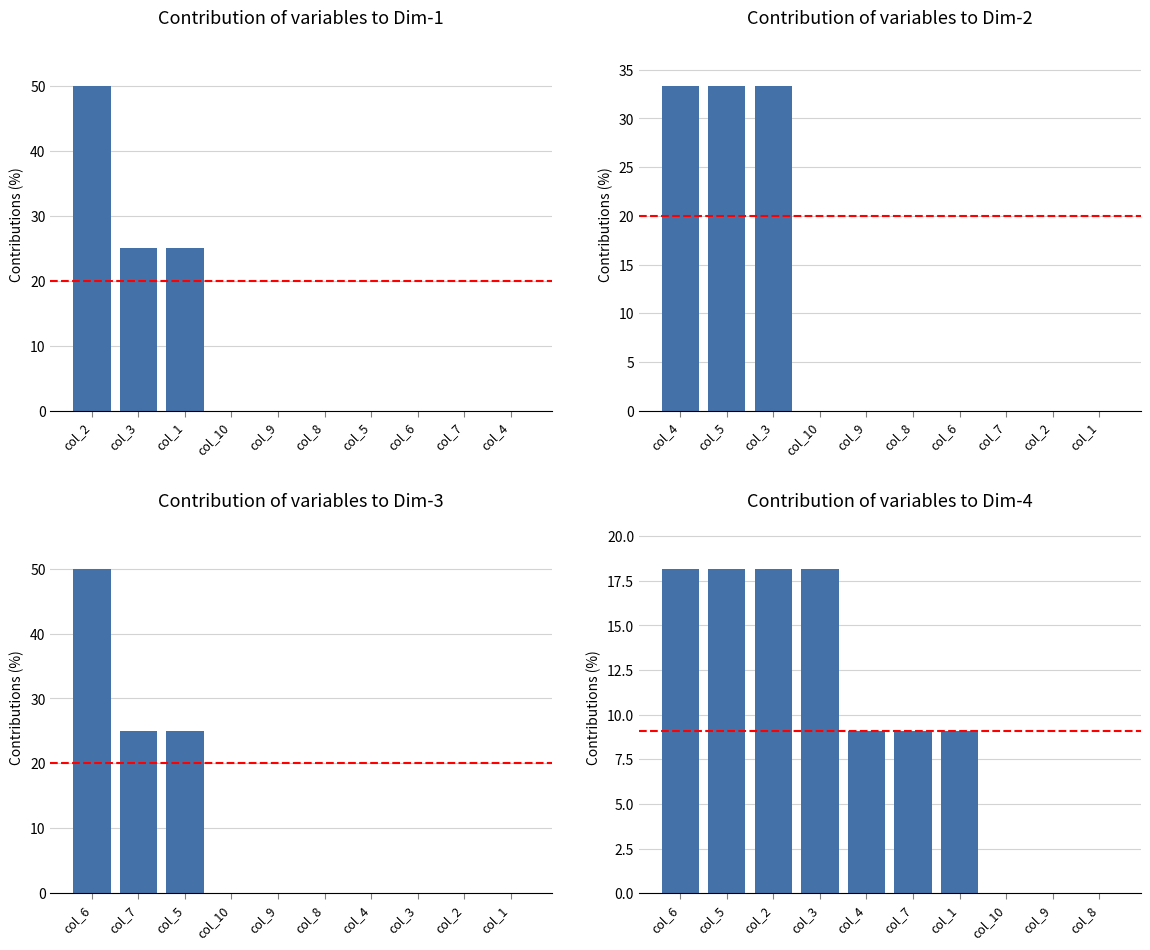

True or false: Contribution of variables to Dim-3 has a value of -20.5 at col_3.

False